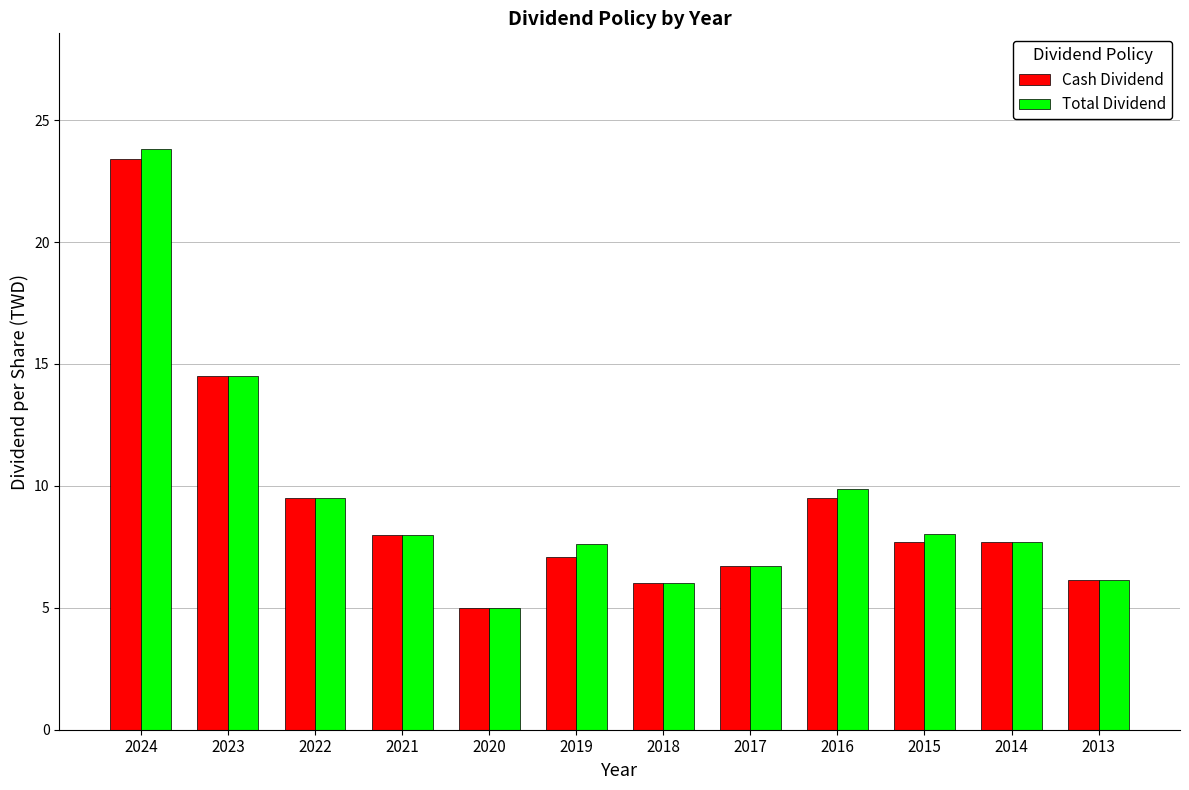

What is the average value of the Cash Dividend series?

9.3